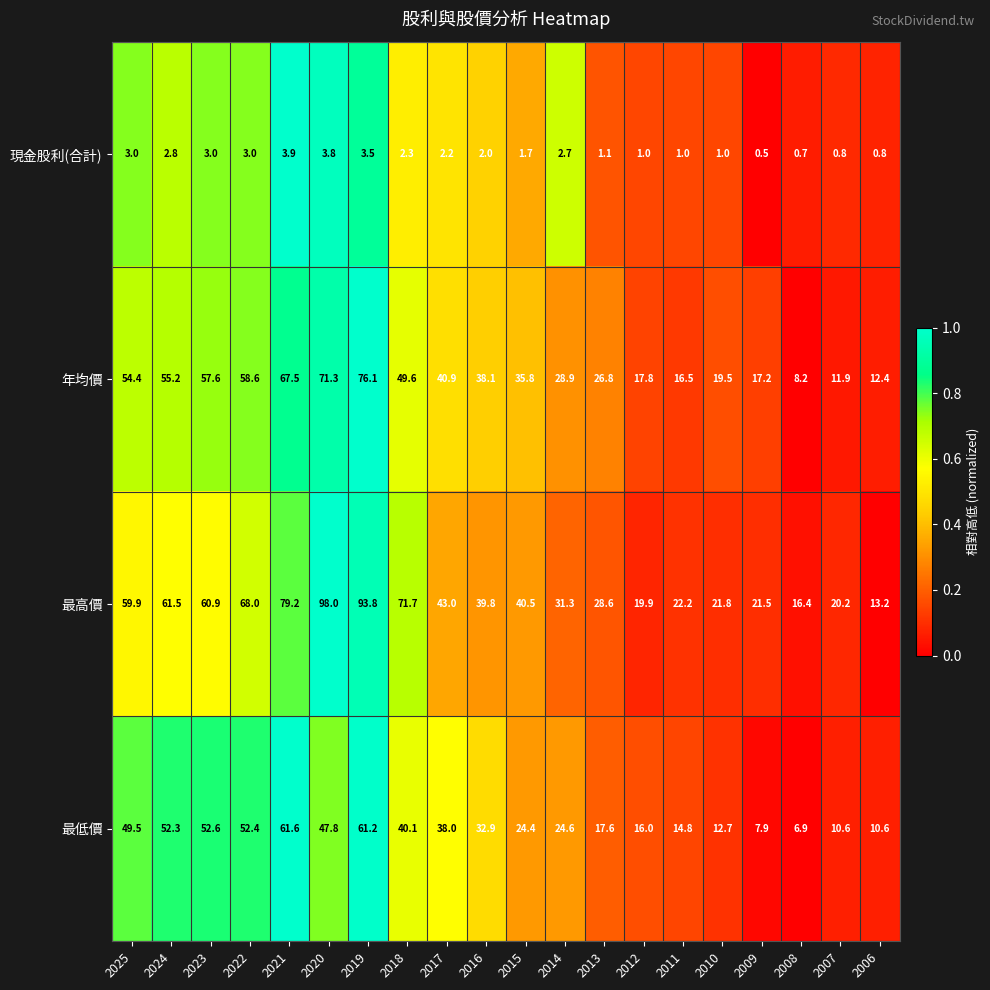

At which label is 現金股利(合計) closest to 2?

2016